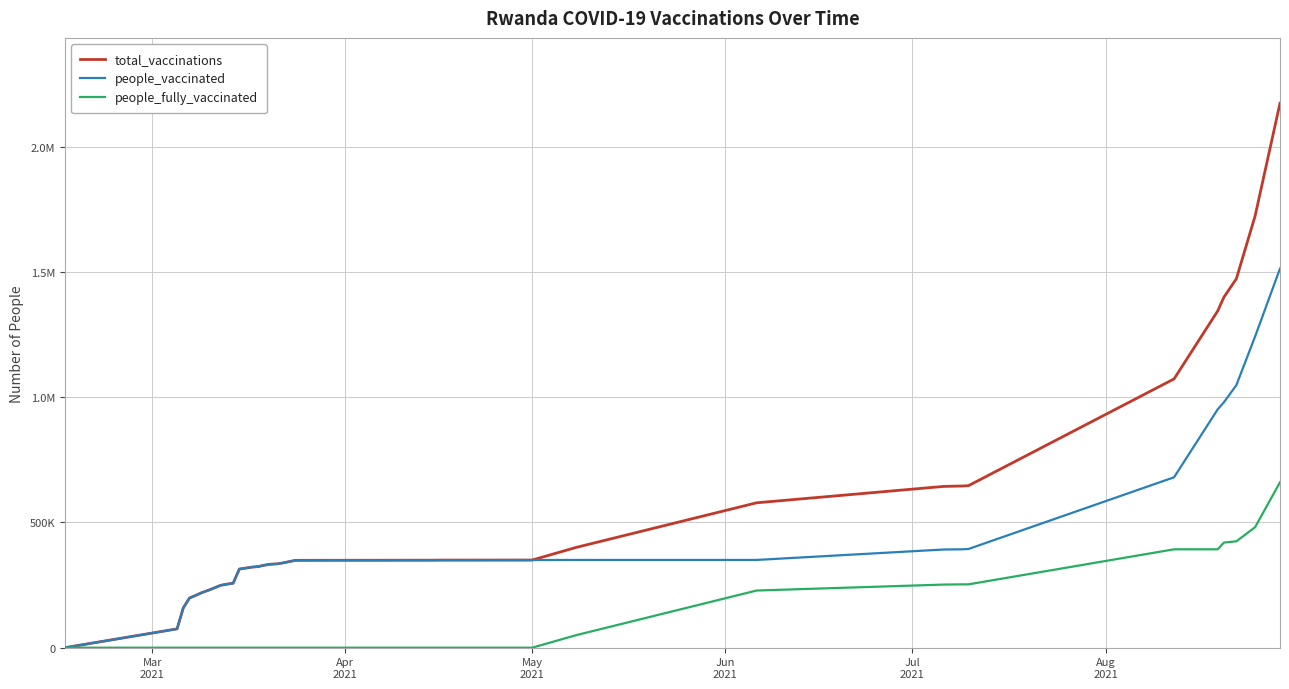

Does the chart display data point markers on the line(s)?

No